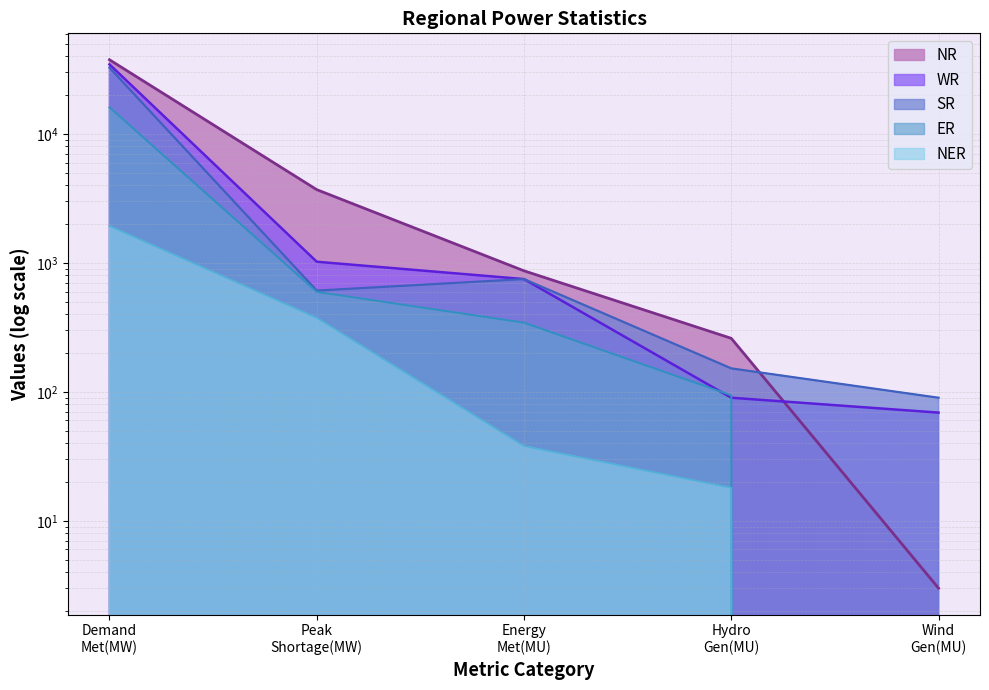

Rank the series at Hydro Gen(MU) from lowest to highest value.

NER, WR, ER, SR, NR